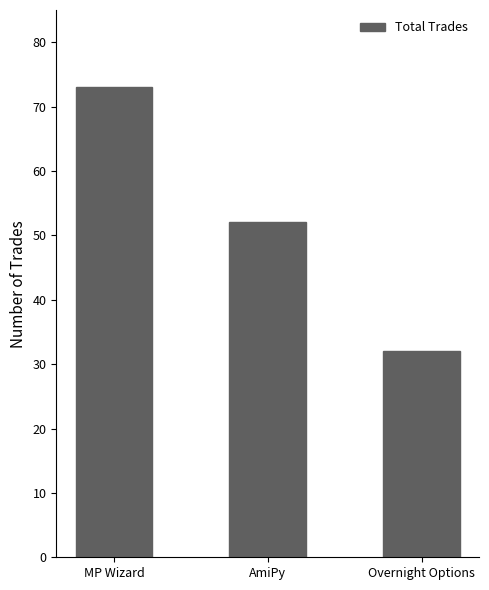

How many bars are there in total?

3